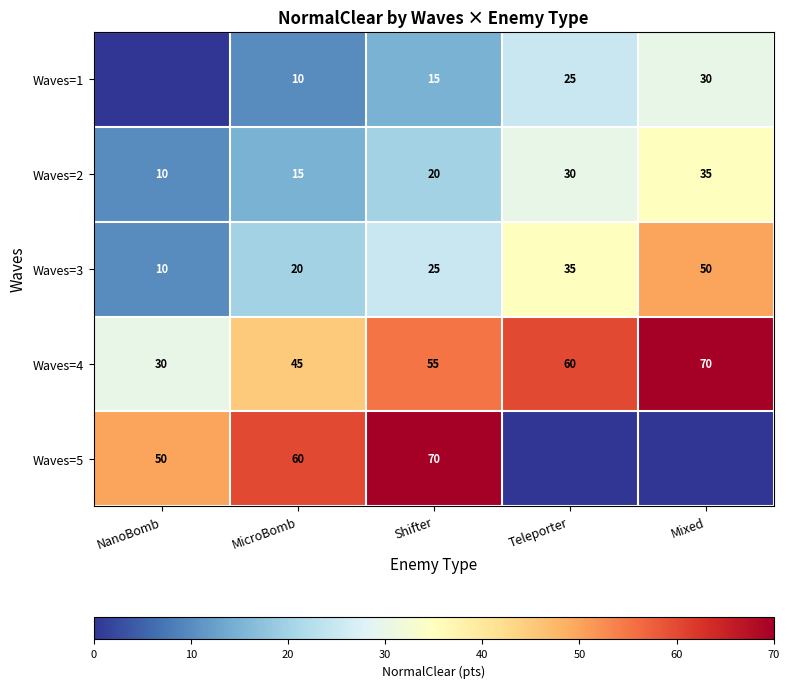

List the labels in order of Waves=2 value, largest first.

Mixed, Teleporter, Shifter, MicroBomb, NanoBomb